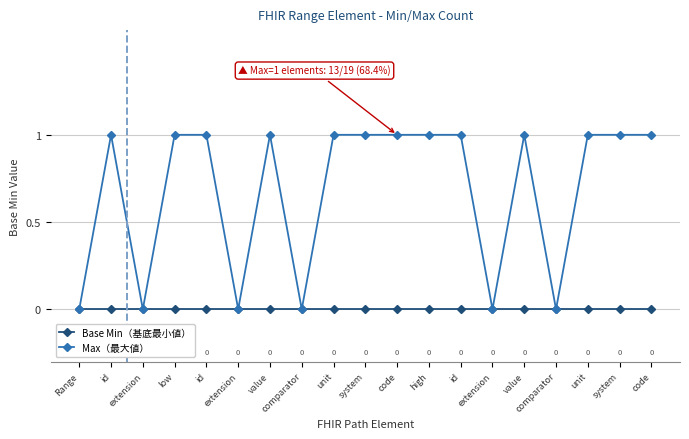

How many data points in Max（最大値） are less than 1?

6